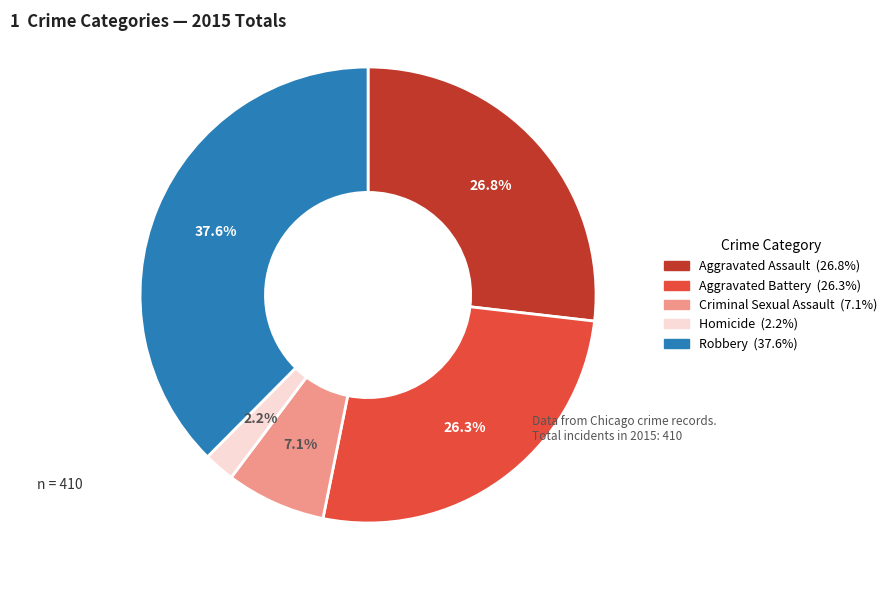

Combined, what portion of the pie is Aggravated Assault and Homicide?

29.0%